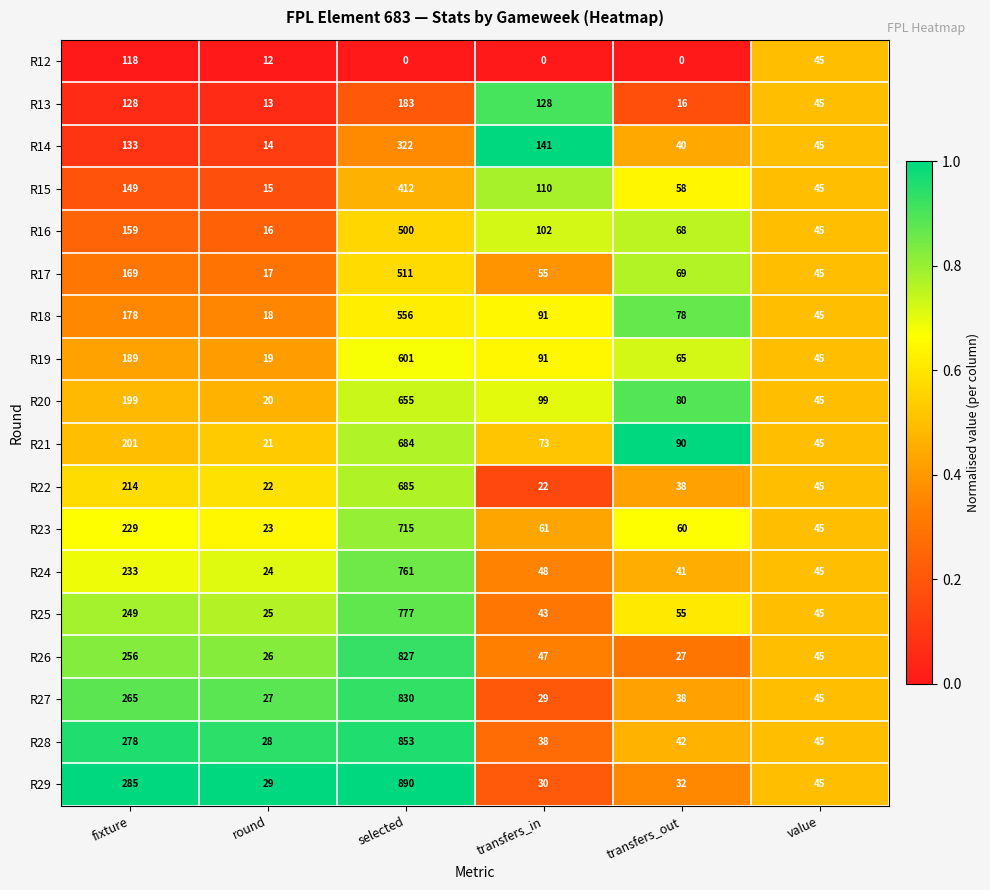

What is the total value across all series at fixture?

3632